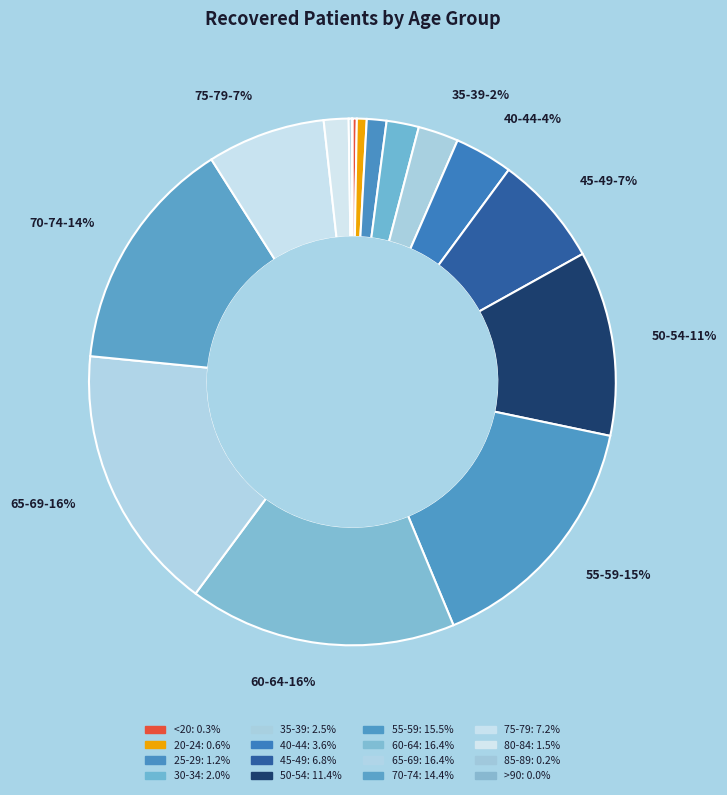

To the nearest percent, what is the difference between the largest and smallest slice percentages?

16%